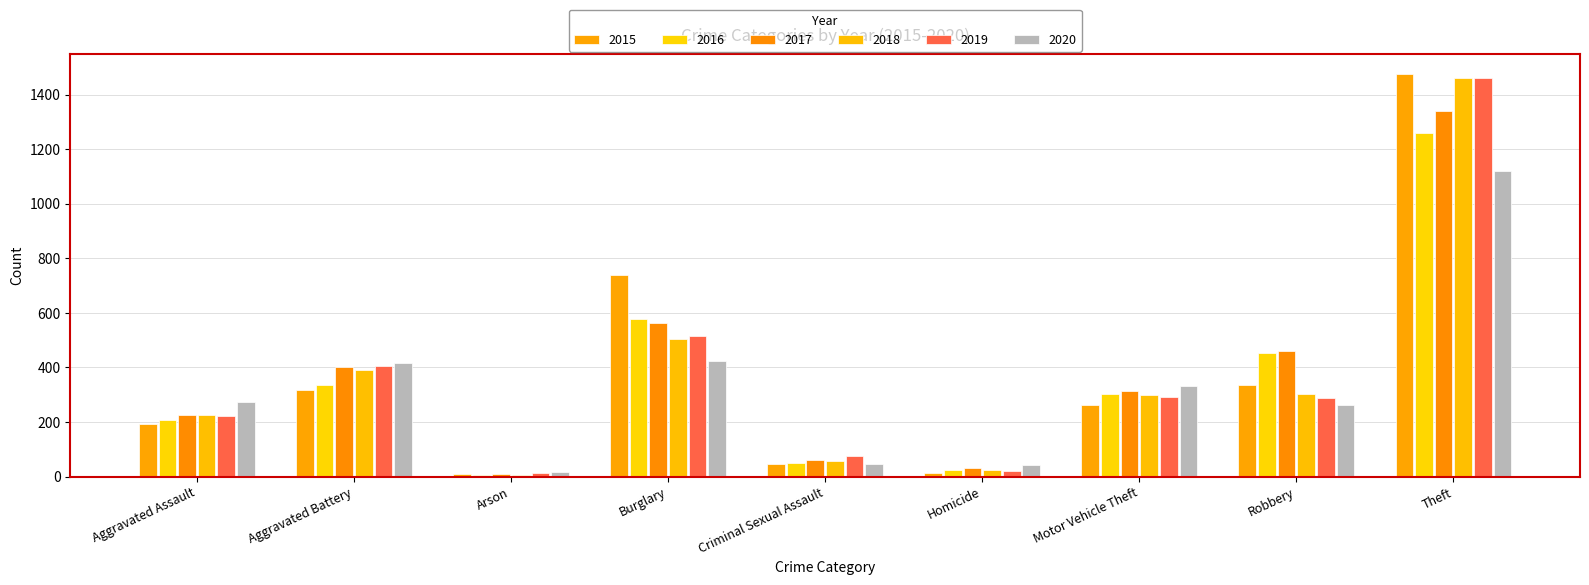

What value does the 2019 series have at Theft, to the nearest 100?

1500